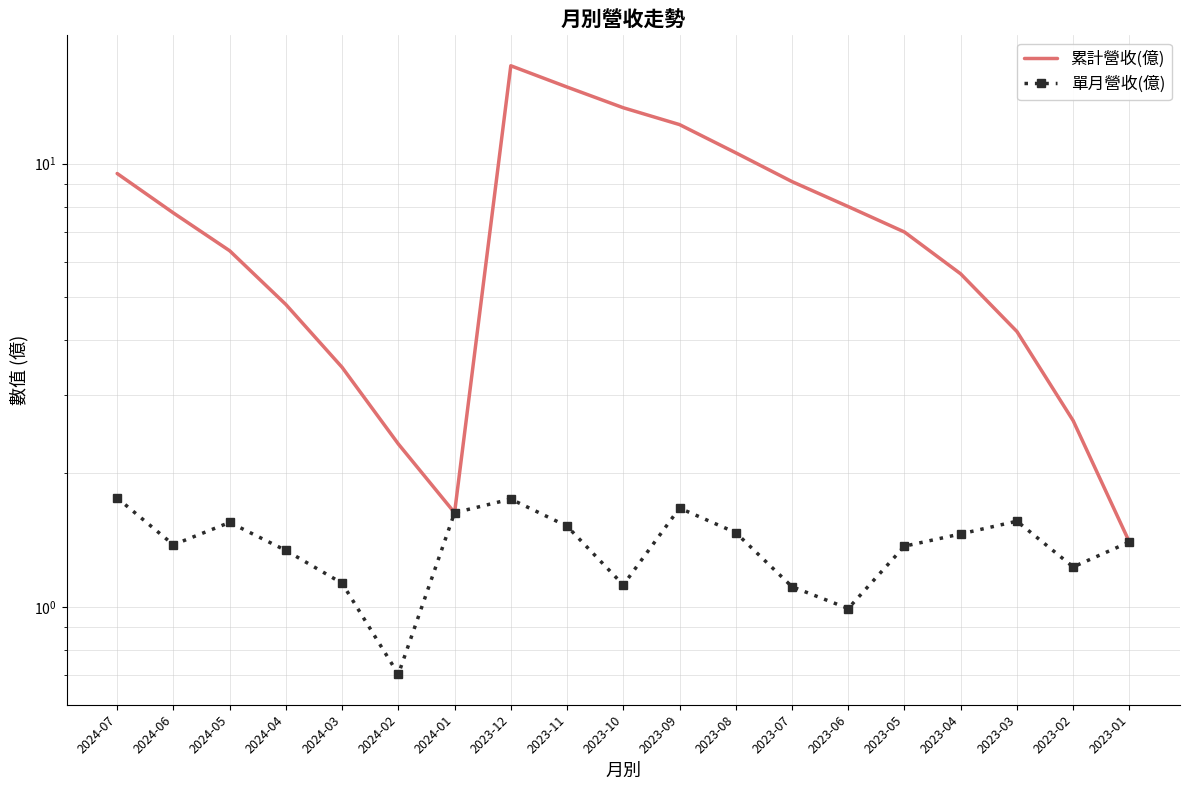

What is the greatest value displayed?

16.6